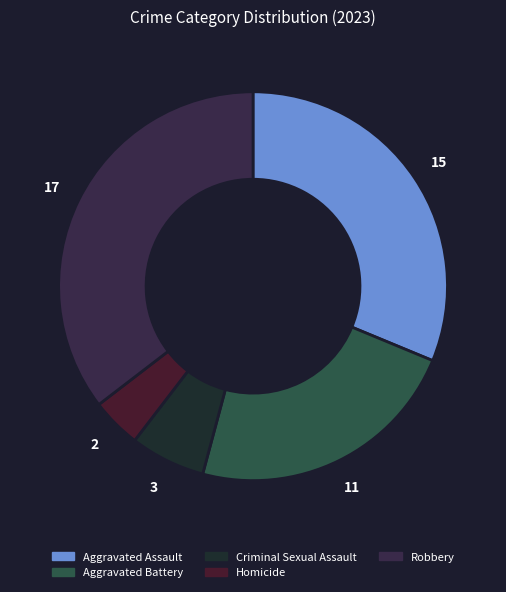

The Criminal Sexual Assault slice represents 6% of the pie. True or false?

True